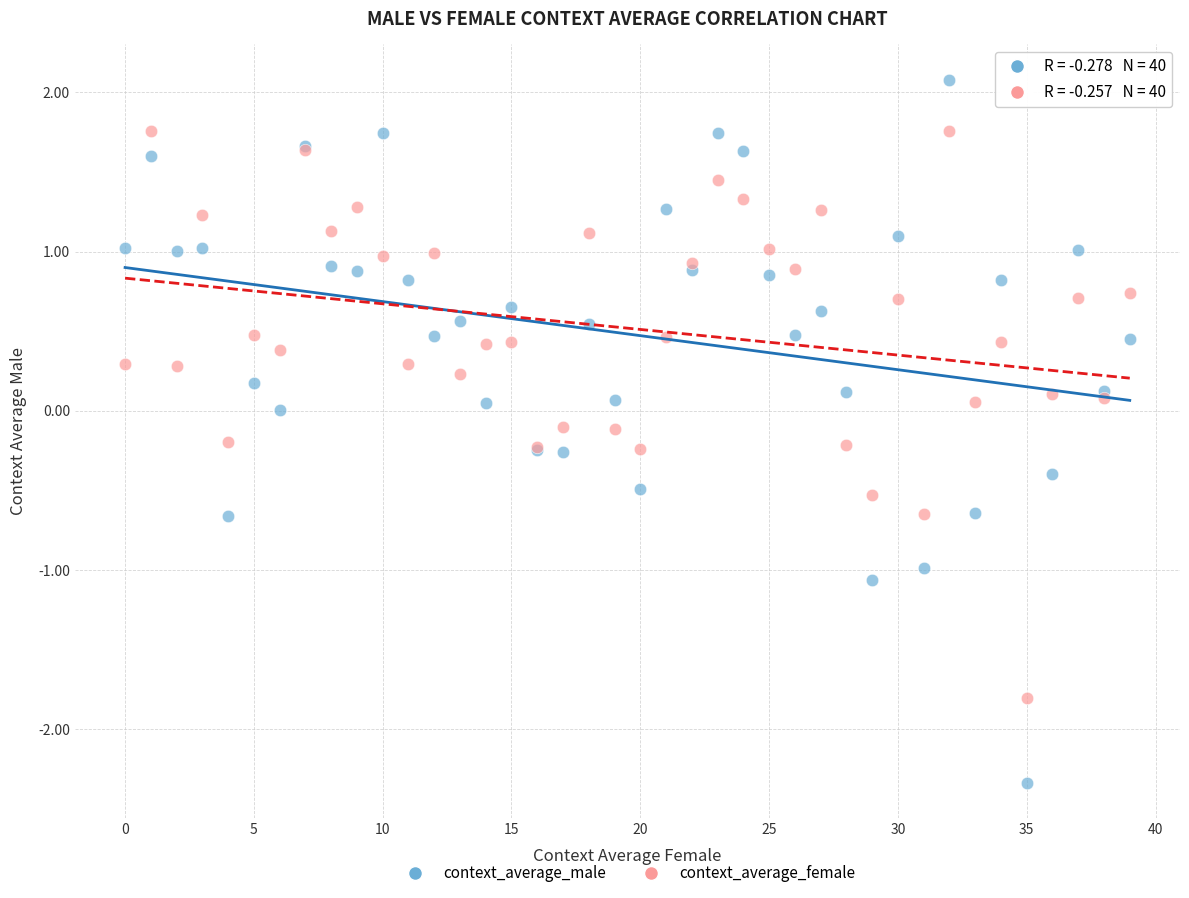

Which series contains the highest Y value?

context_average_male